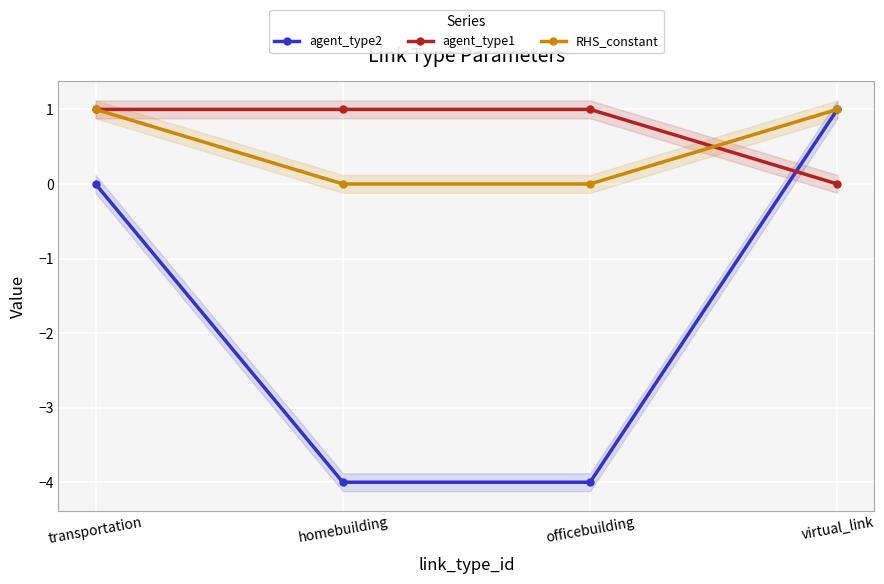

List the labels in order of agent_type2 value, smallest first.

homebuilding, officebuilding, transportation, virtual_link